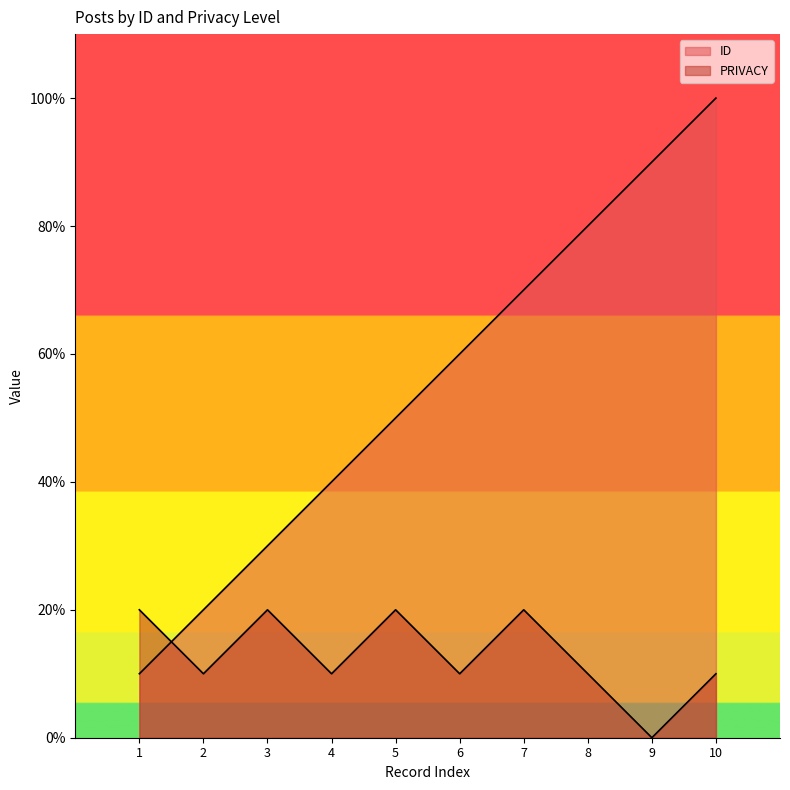

Reading right to left, transcribe all the data shown in this chart.

ID: 10	9	8	7	6	5	4	3	2	1
PRIVACY: 1	0	1	2	1	2	1	2	1	2